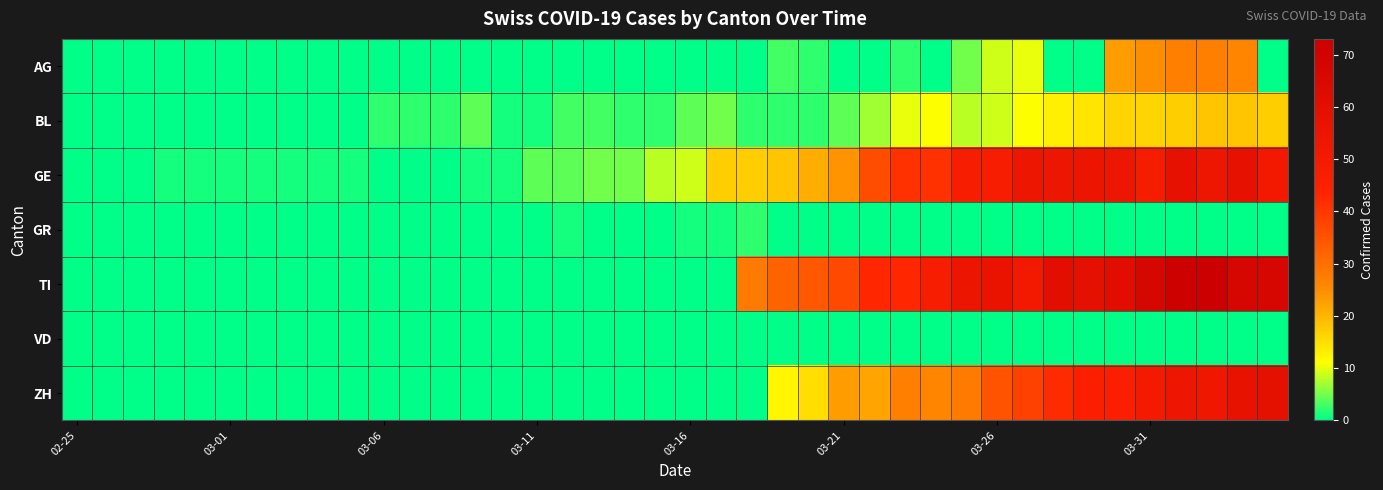

Which series has the largest total across all categories?

TI